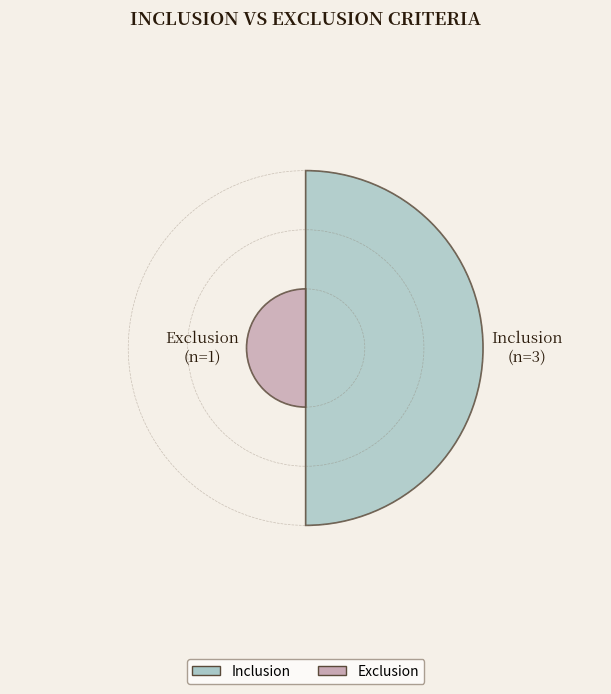

Rank the categories by value from lowest to highest.

Exclusion, Inclusion